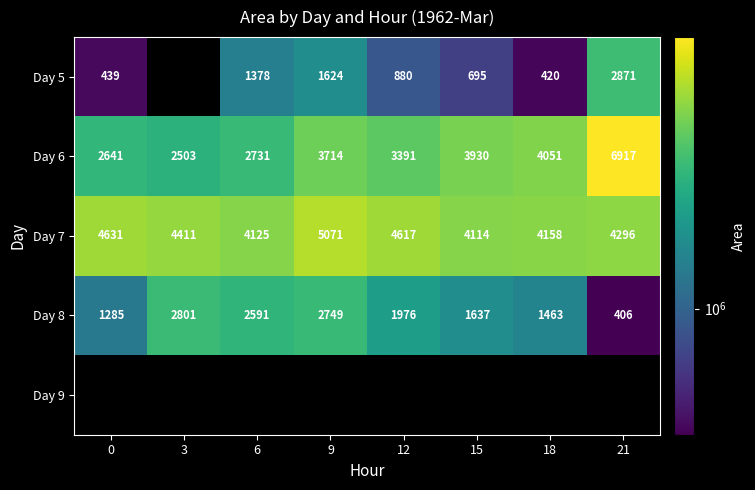

At which category does the chart reach its minimum across all series?

21